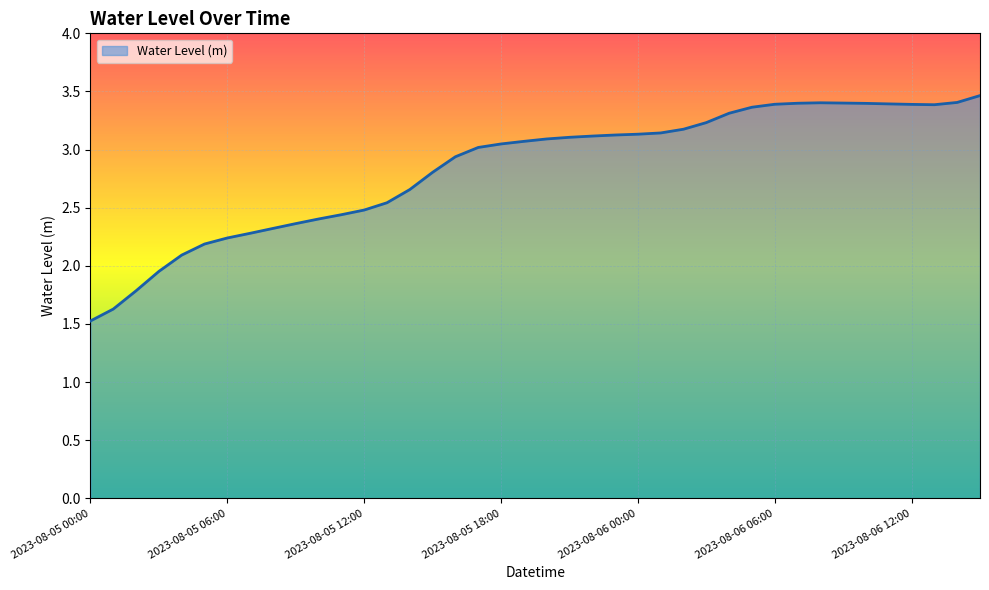

What is the maximum value shown in the chart?

3.5